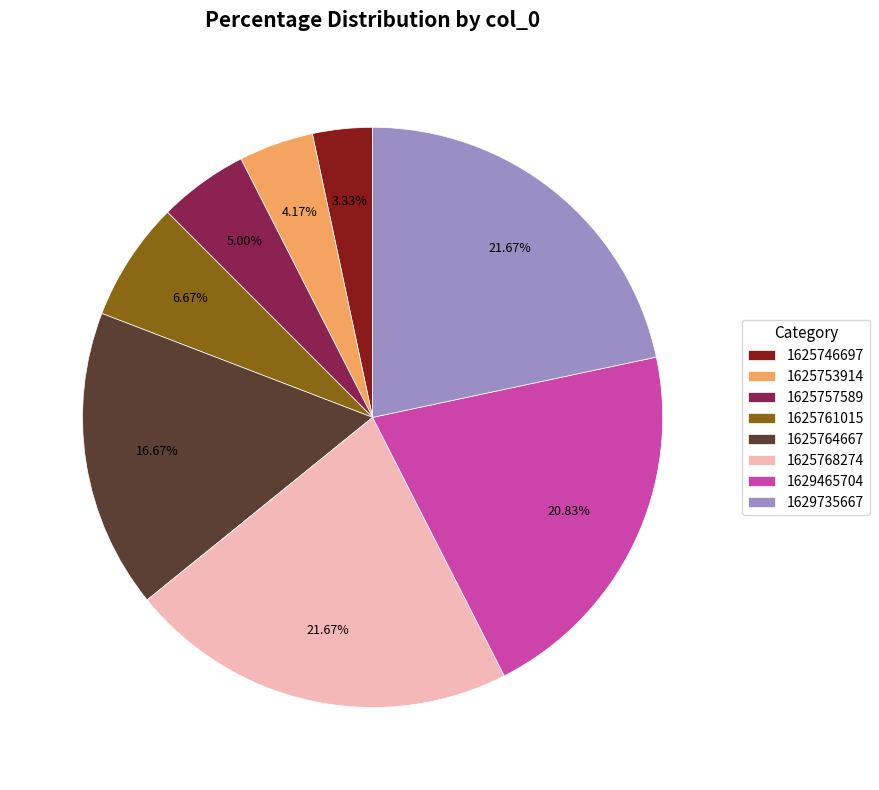

To the nearest percent, what percentage of the pie is 1629735667?

22%